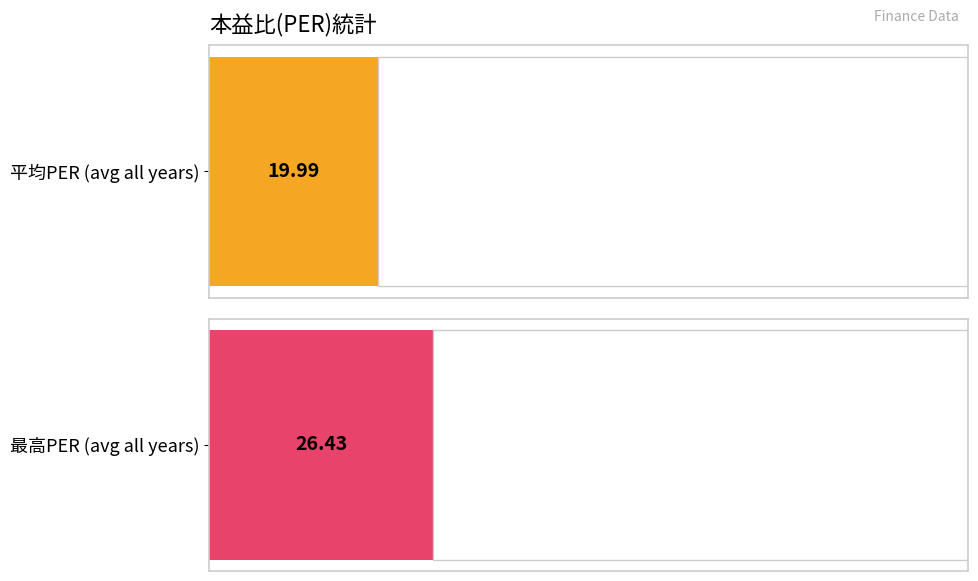

Is it true that 平均PER equals 19.5 at 2015?

False